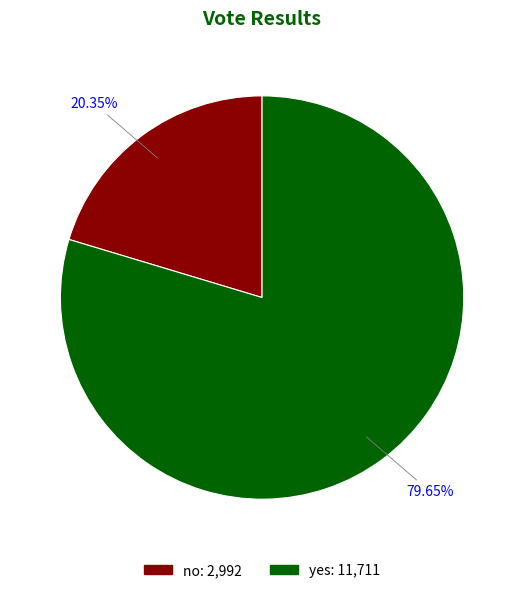

True or false: yes accounts for 91% of the total.

False